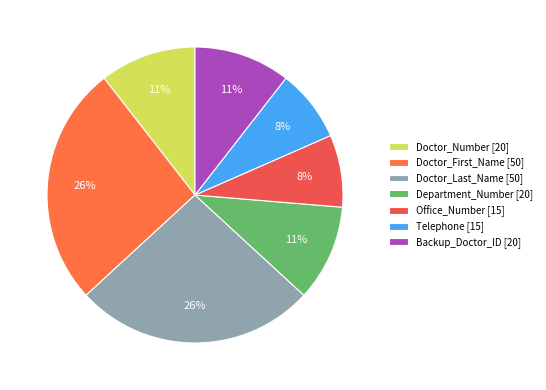

The Telephone slice represents 17% of the pie. True or false?

False